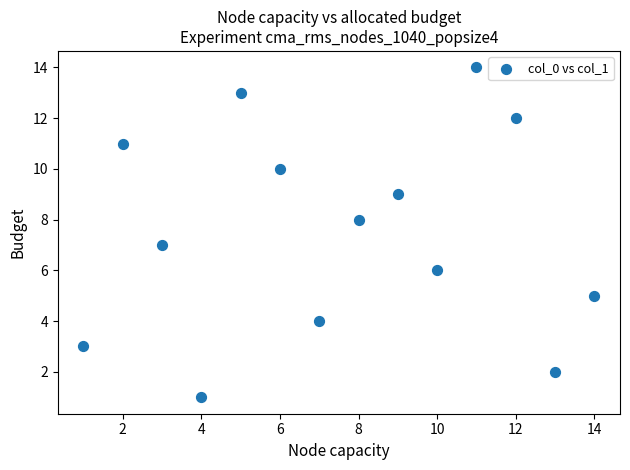

What is the range of X values (max minus min)?

13